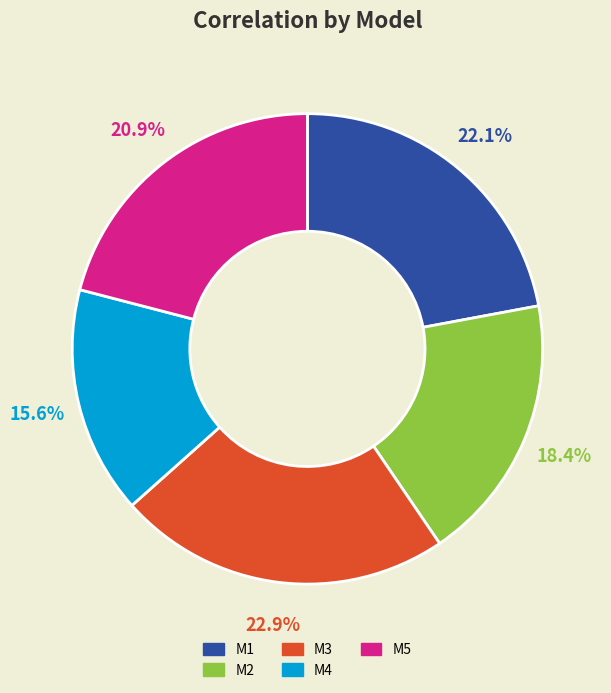

How much of the chart is everything except M4?

84.4%